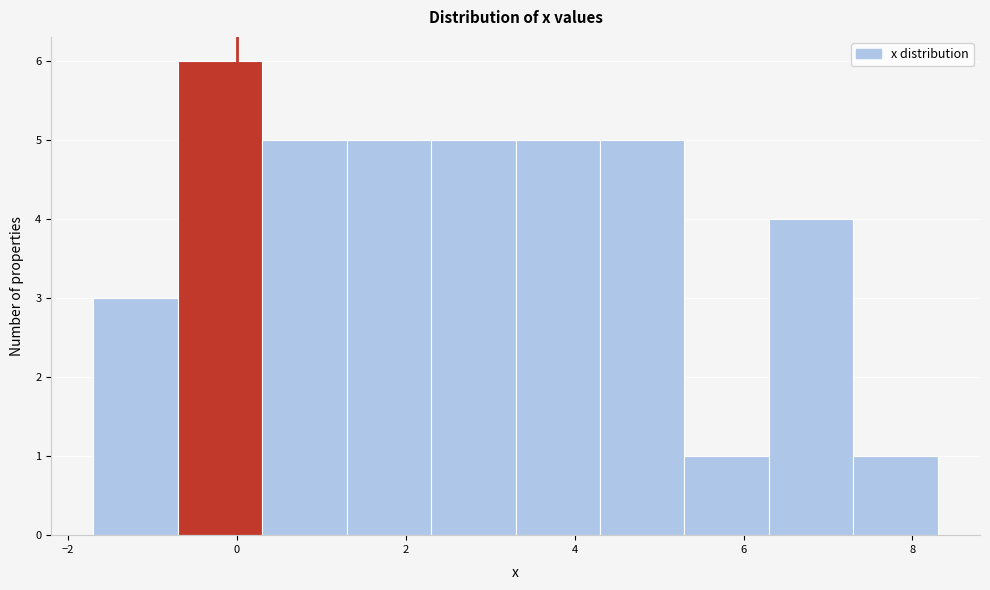

Reading left to right, transcribe this chart: for each bar, give the range it covers on the x-axis and its height. Neither the bar edges nor the heights are printed on the chart, so give them approximately, as read against the axes.

-1.7 to -0.7: 3
-0.7 to 0.3: 6
0.3 to 1.3: 5
1.3 to 2.3: 5
2.3 to 3.3: 5
3.3 to 4.3: 5
4.3 to 5.3: 5
5.3 to 6.3: 1
6.3 to 7.3: 4
7.3 to 8.3: 1